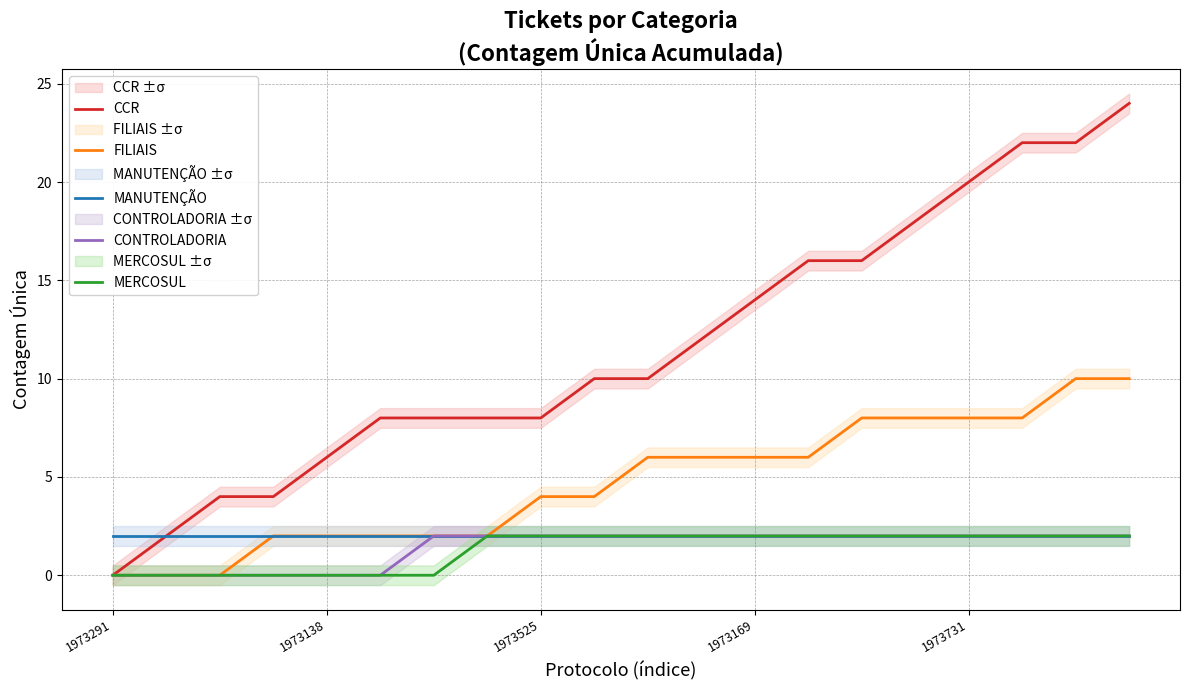

True or false: MANUTENÇÃO and CCR intersect in this chart.

False